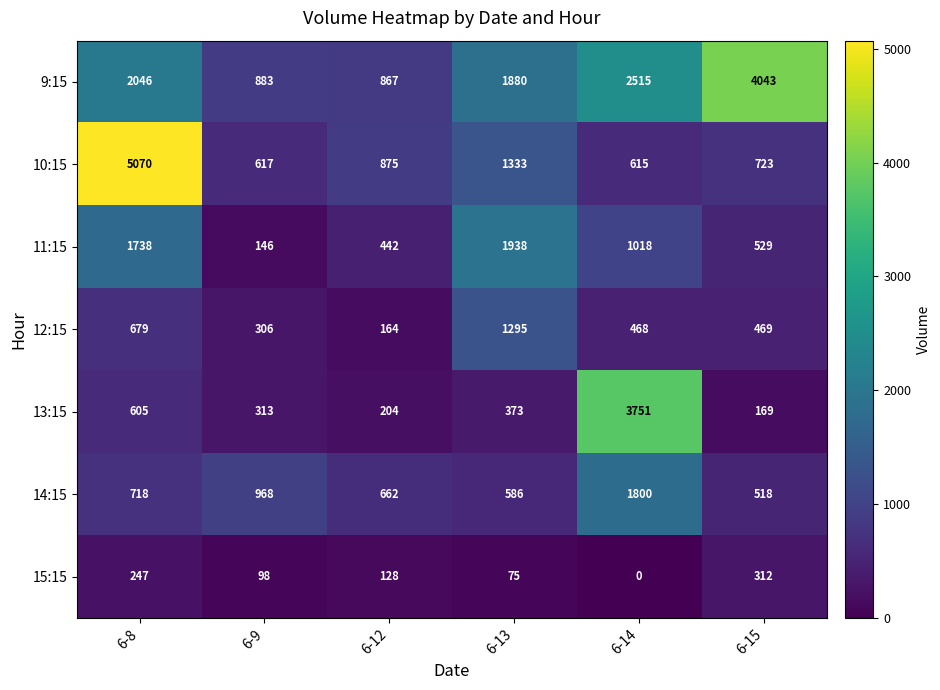

What is the maximum value shown in the chart?

5070